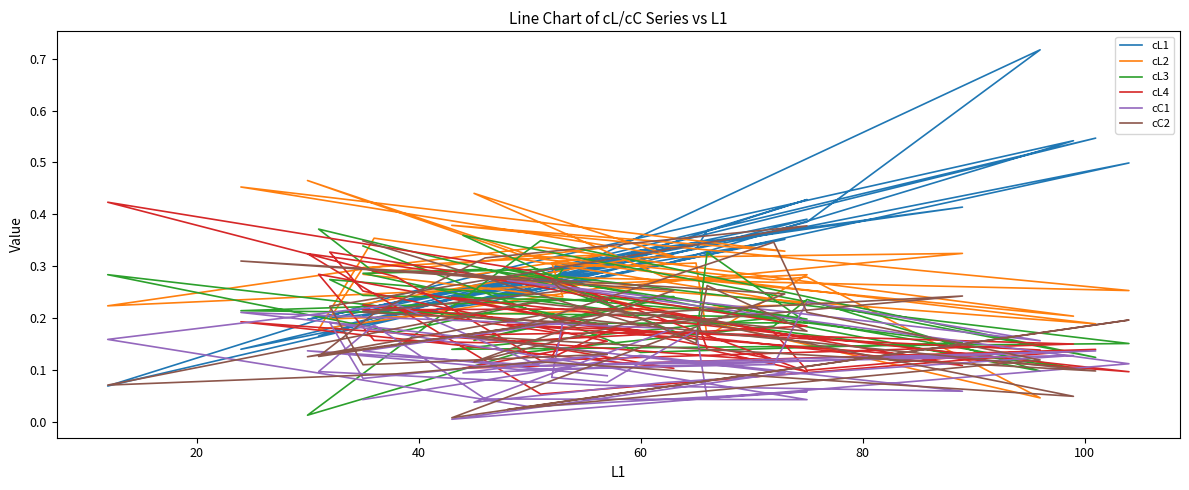

True or false: cL3 and cL4 intersect in this chart.

True